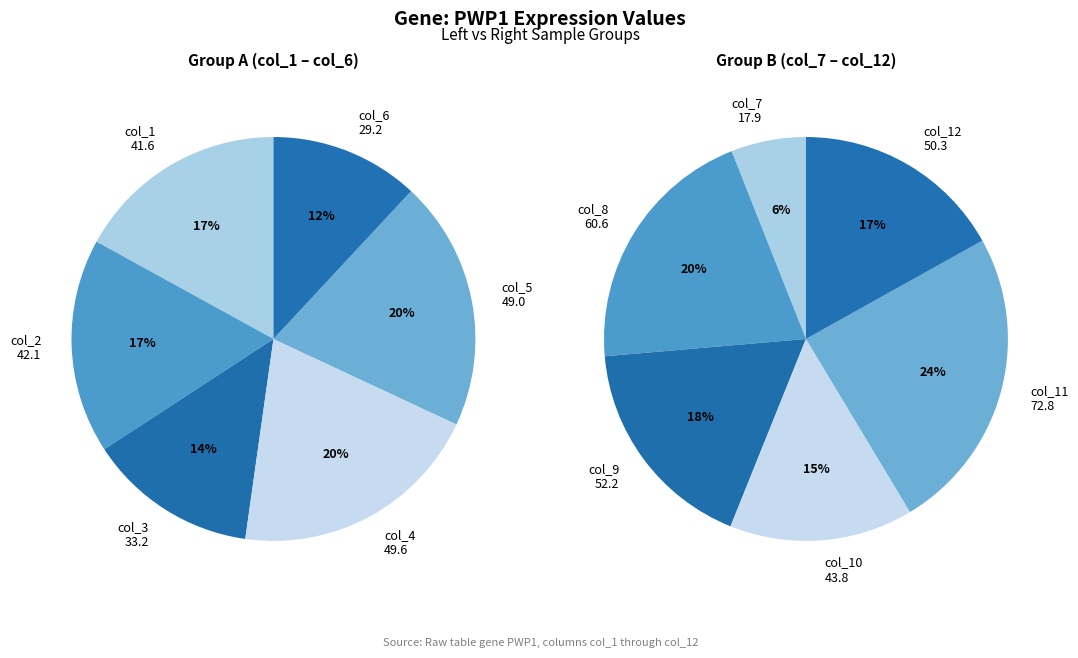

To the nearest percent, what is the combined percentage of 2 and 0?

31%